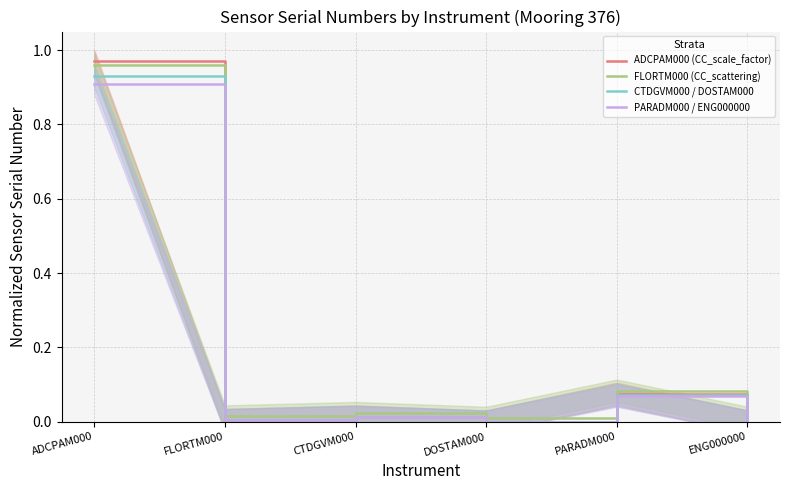

Which series has the largest total across all categories?

FLORTM000 (CC_scattering)